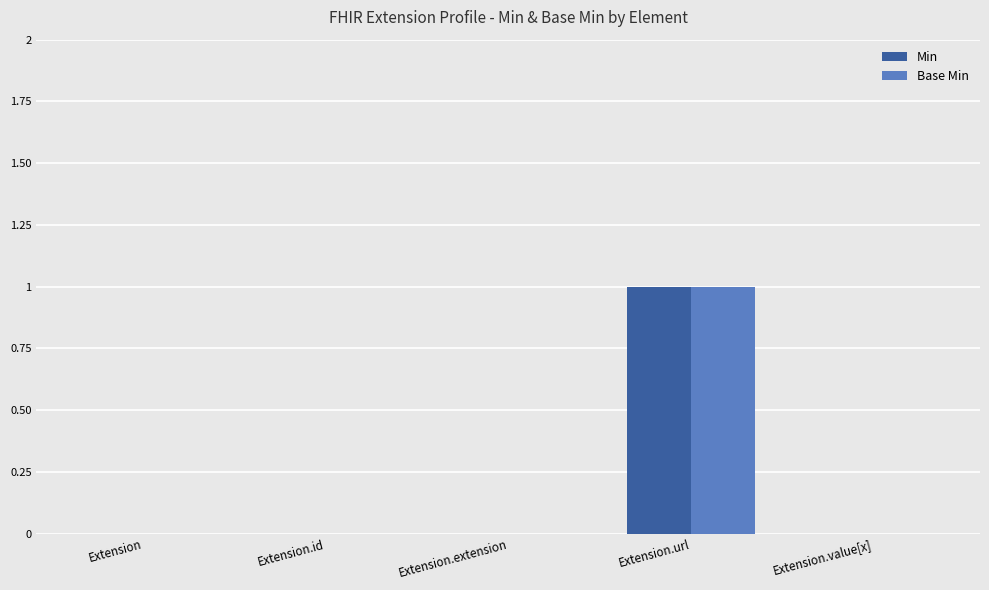

What is the highest value of the Base Min series?

1